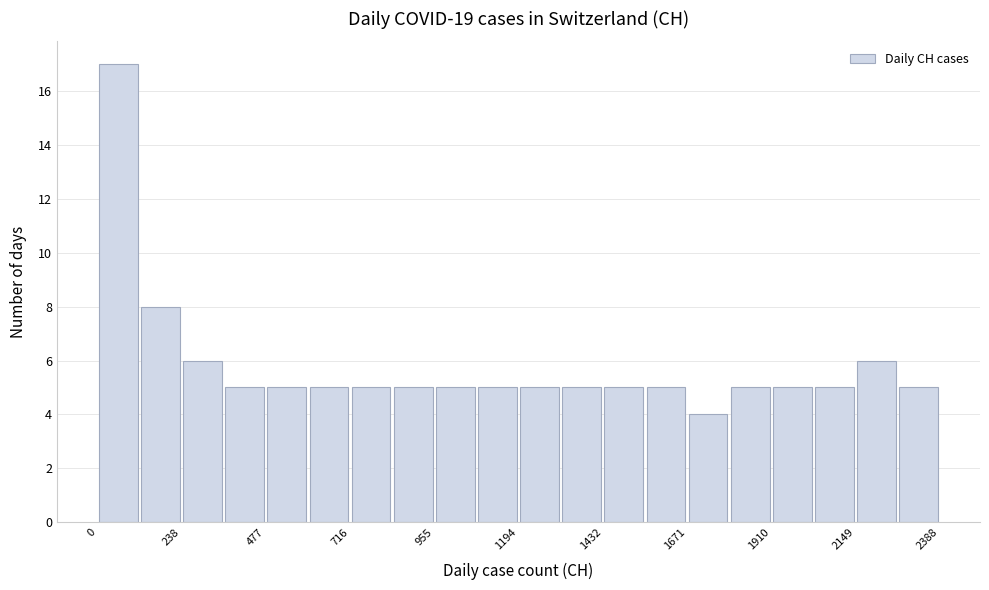

Read against the x-axis, roughly where is the centre of the tallest bar?

50